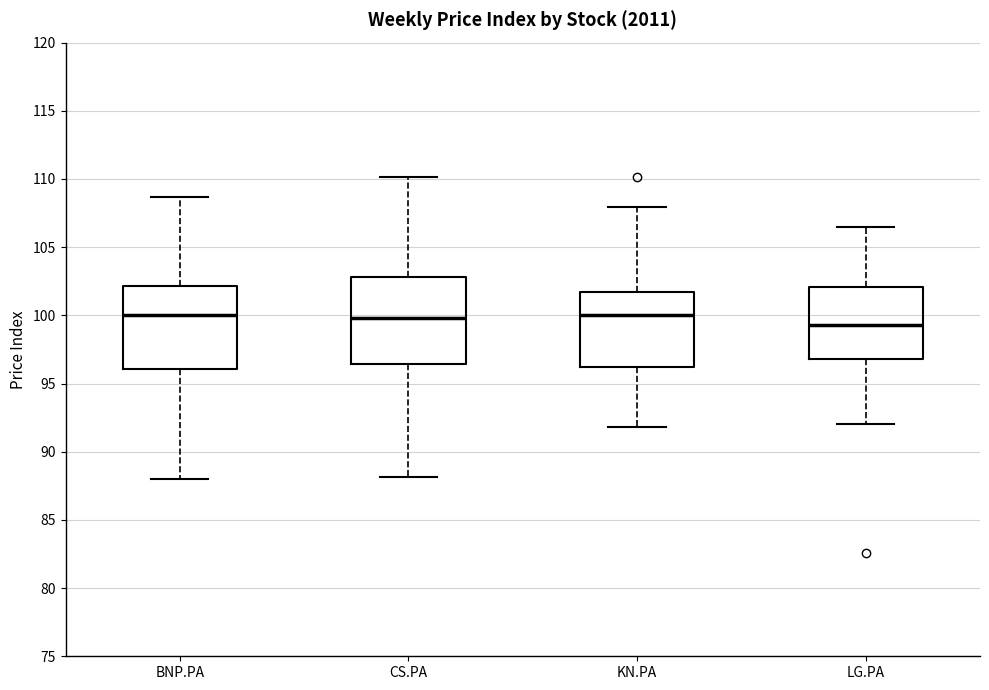

Where does the lower whisker of the box for BNP.PA end on the y-axis? The values are not printed on the chart, so give them approximately, as read against the axis.

88.0